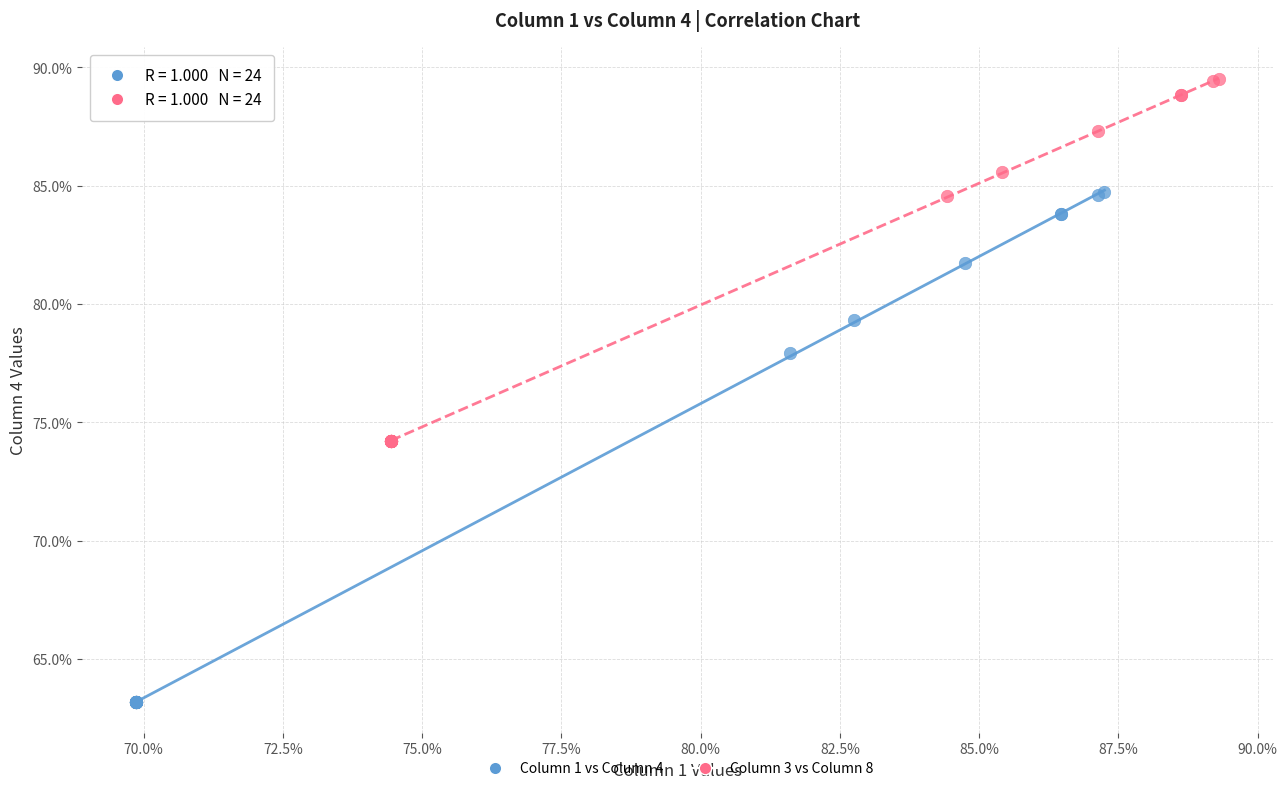

Which series reaches the maximum Y coordinate?

Column 3 vs Column 8